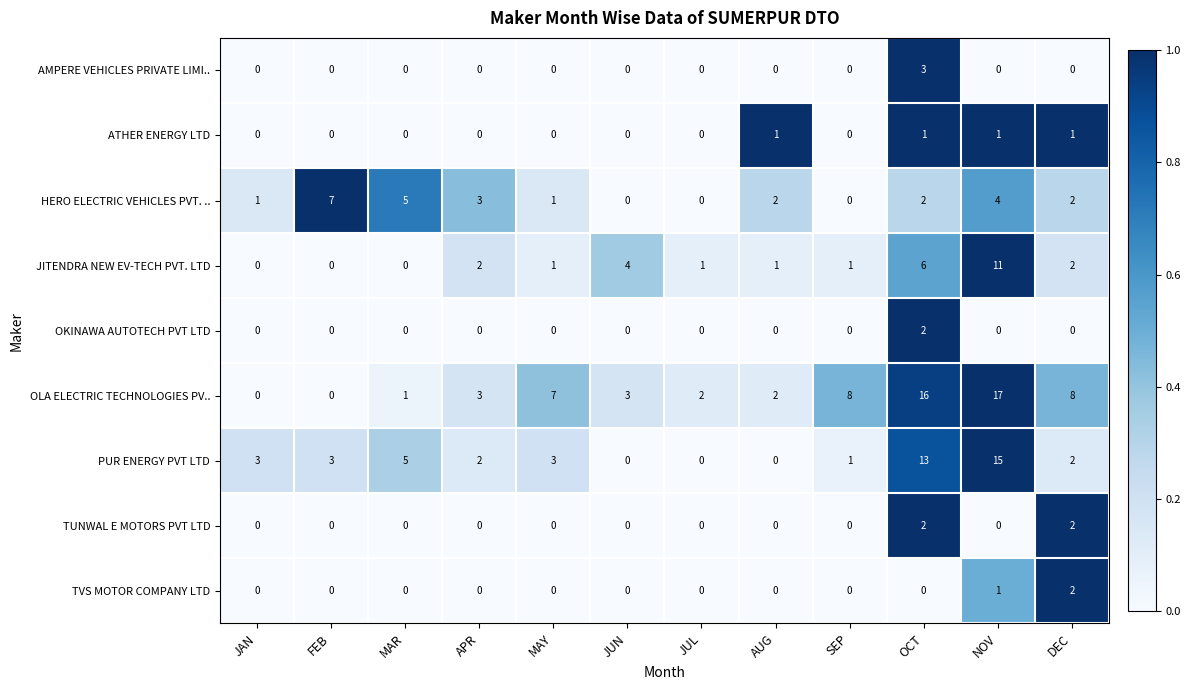

Count the HERO ELECTRIC VEHICLES PVT. .. values in the range 1 to 4.

7